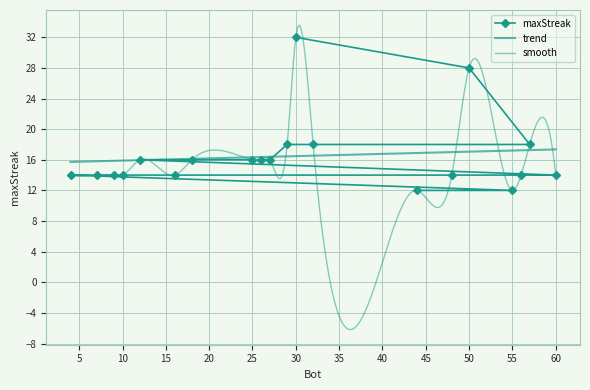

At which label is the value closest to 22?

57